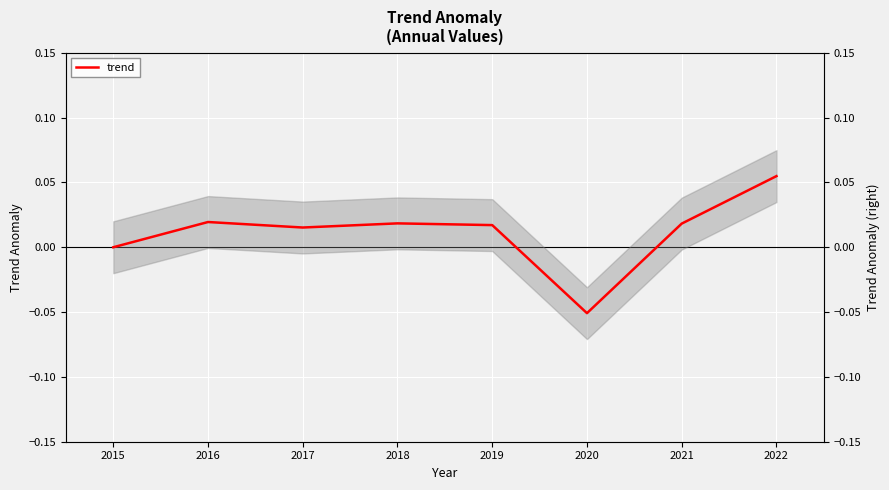

How many interior local valleys (lower than both neighbors) does the data have?

2